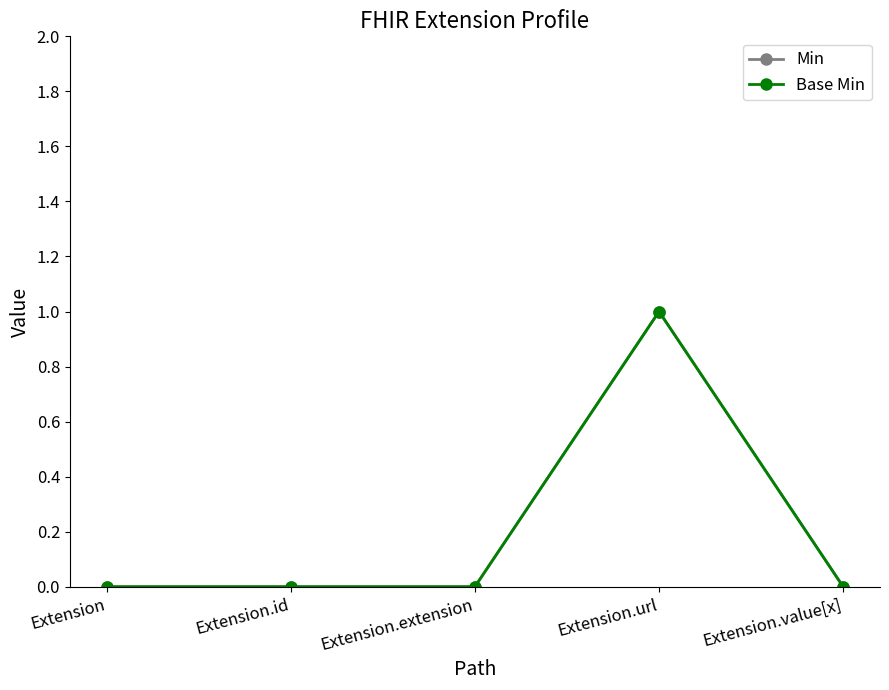

At which label does Min reach its minimum?

Extension